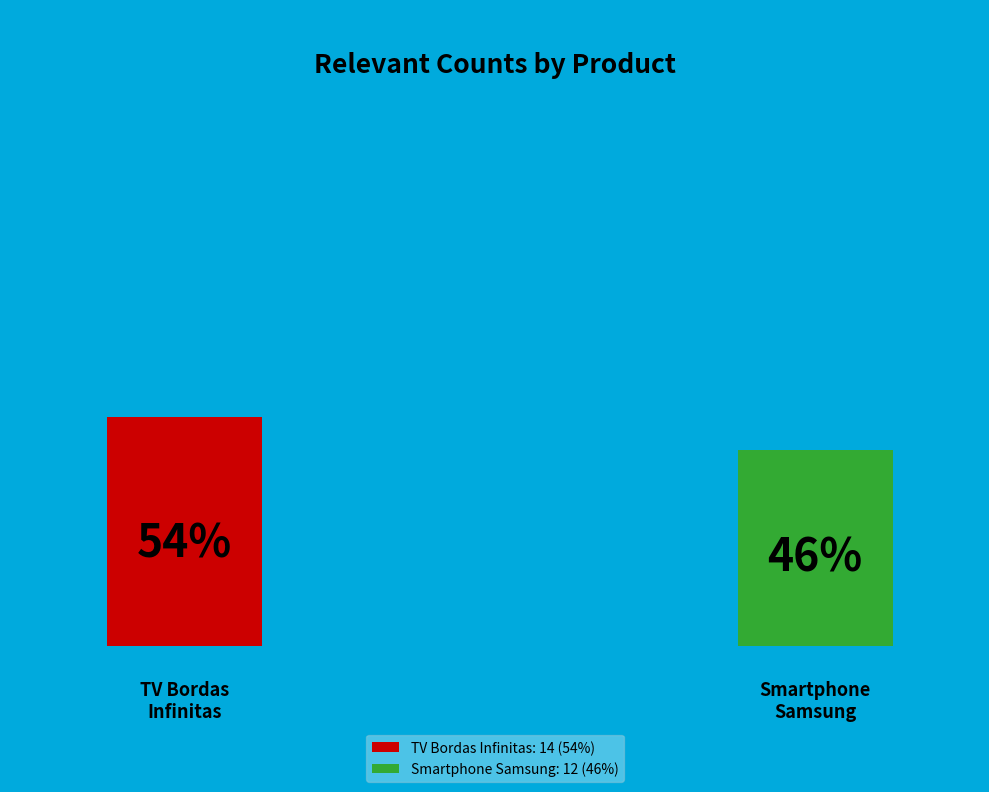

Approximately how many times larger is the value at smartphone samsung android com baterias compared to televisão com tela de bordas infinitas?

0.9